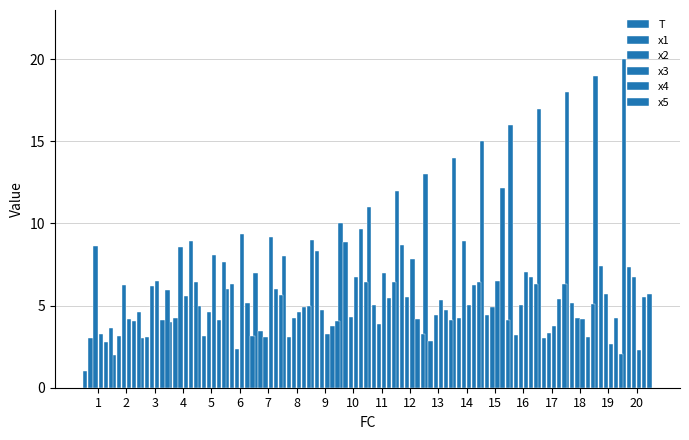

Which series has the widest spread of values?

T